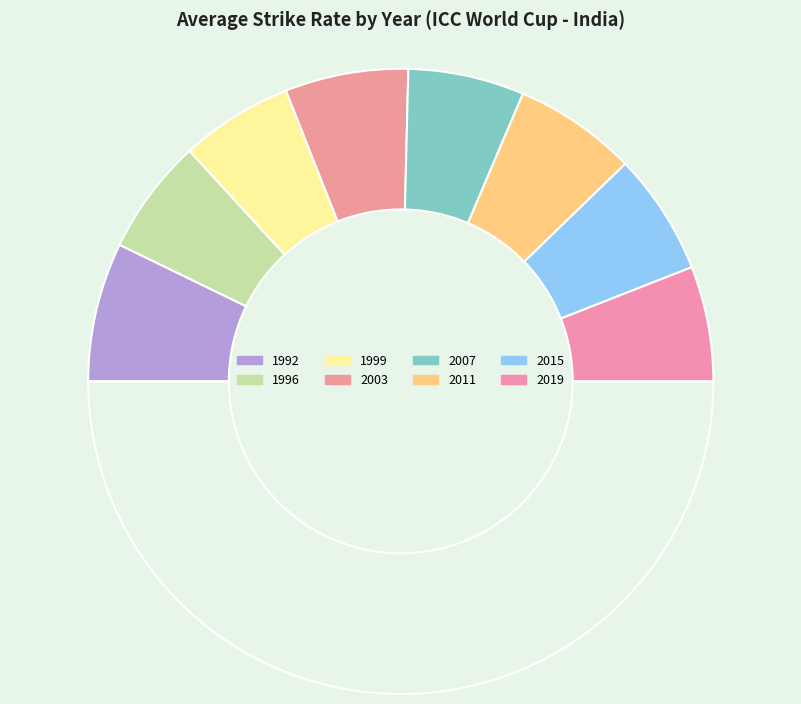

How many slices are in this pie chart?

9